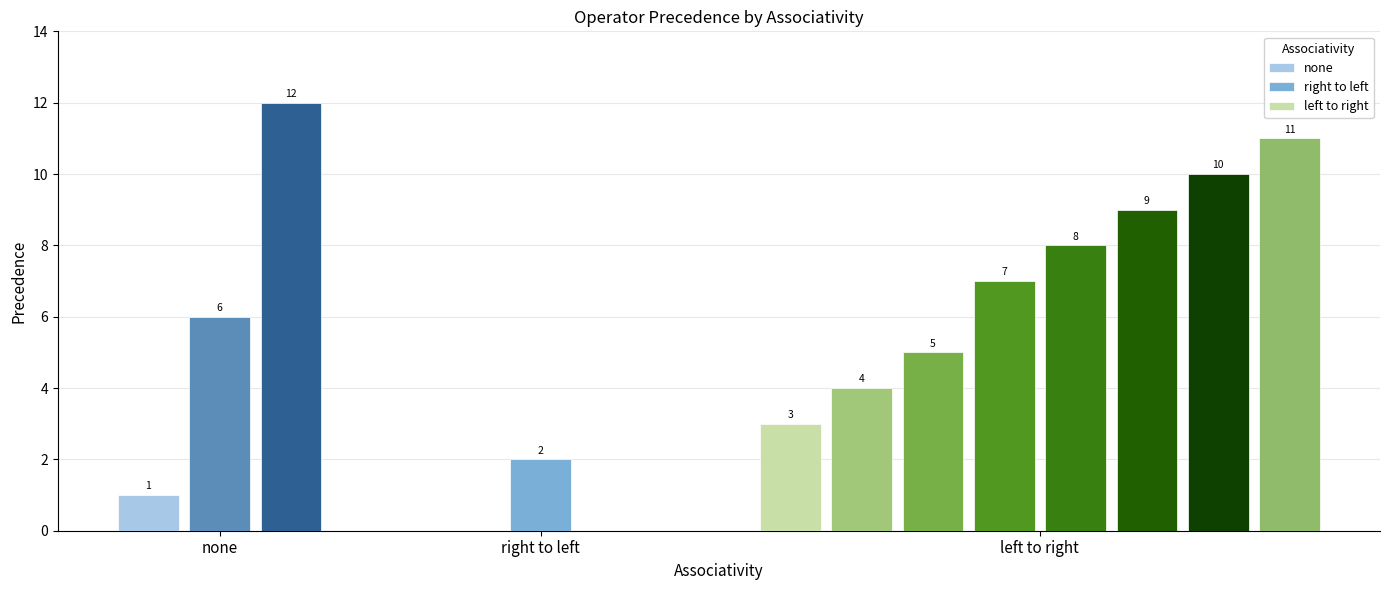

What is the value of the 4th bar from the left?

3